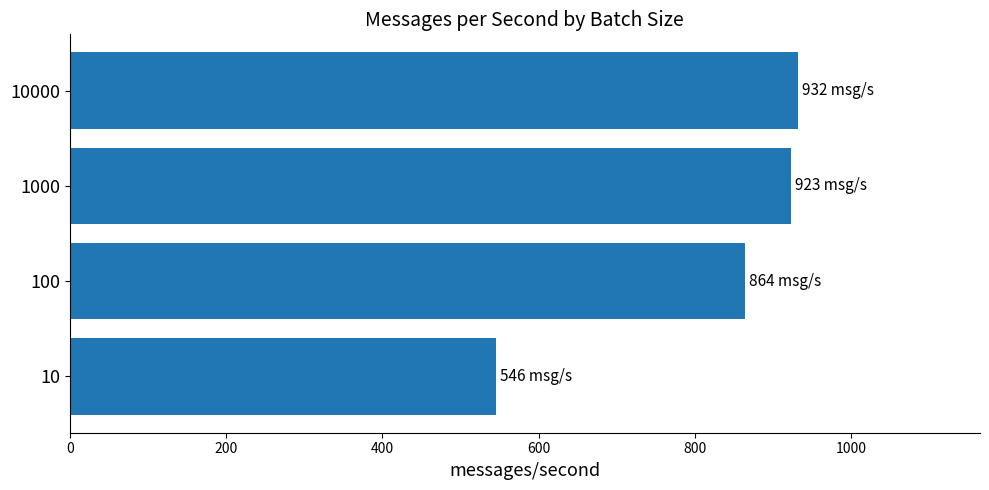

What is the difference between the second highest and minimum values?

377